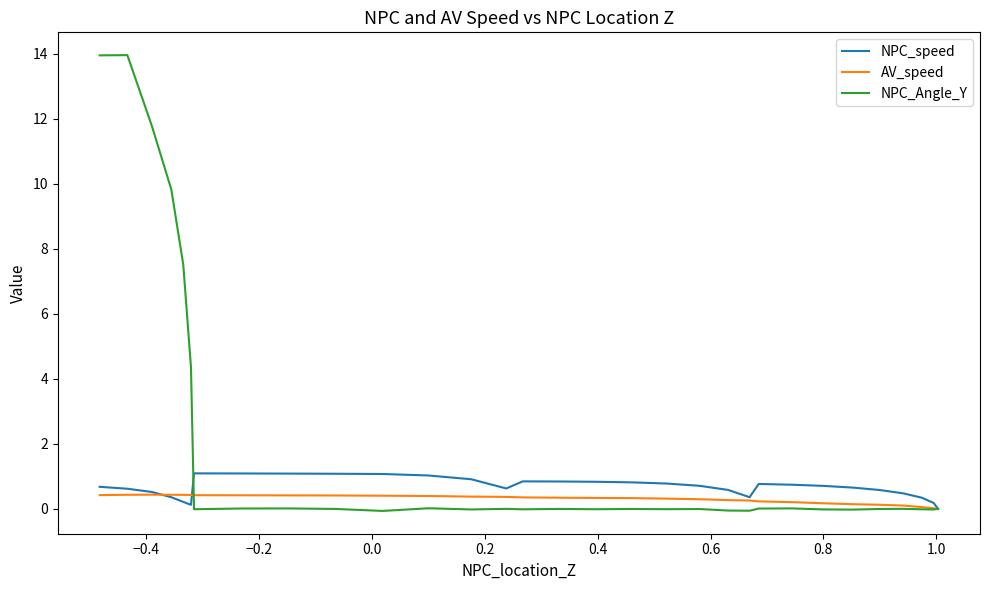

What is the smallest value displayed?

-0.1